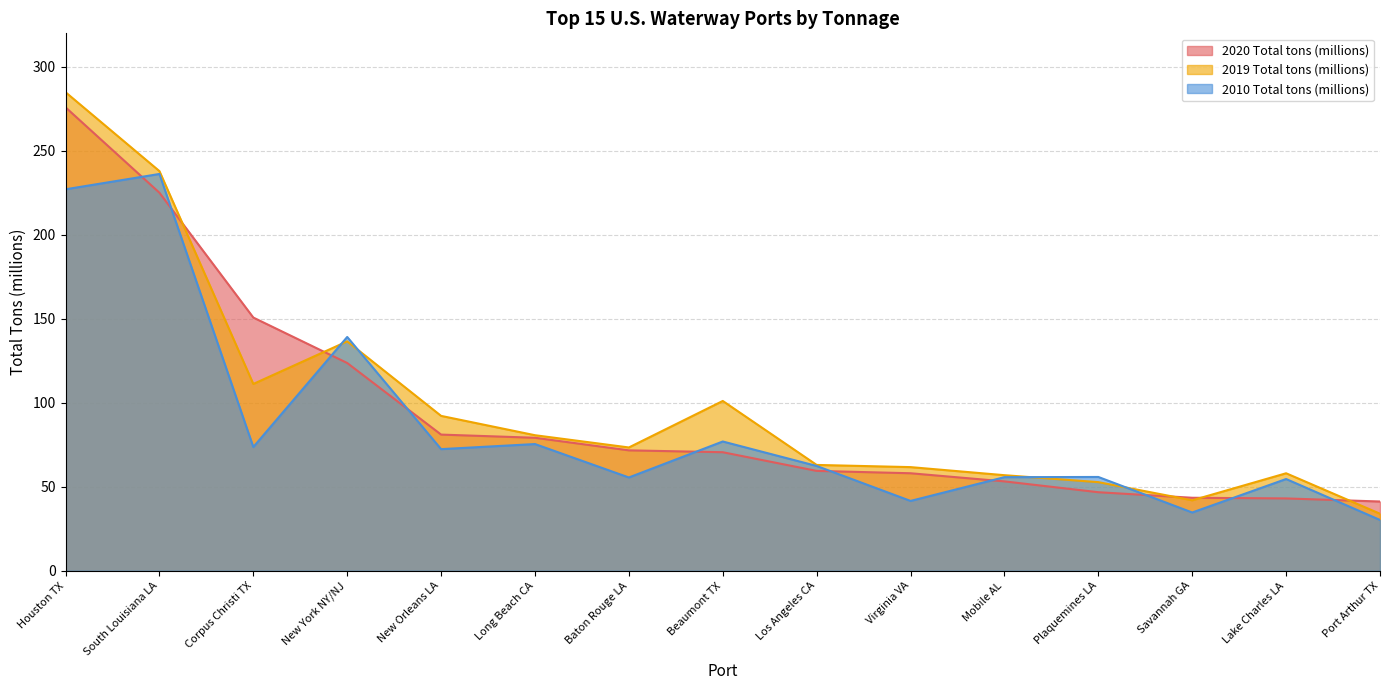

Where is 2010 Total tons (millions) nearest to the value 133?

New York NY/NJ